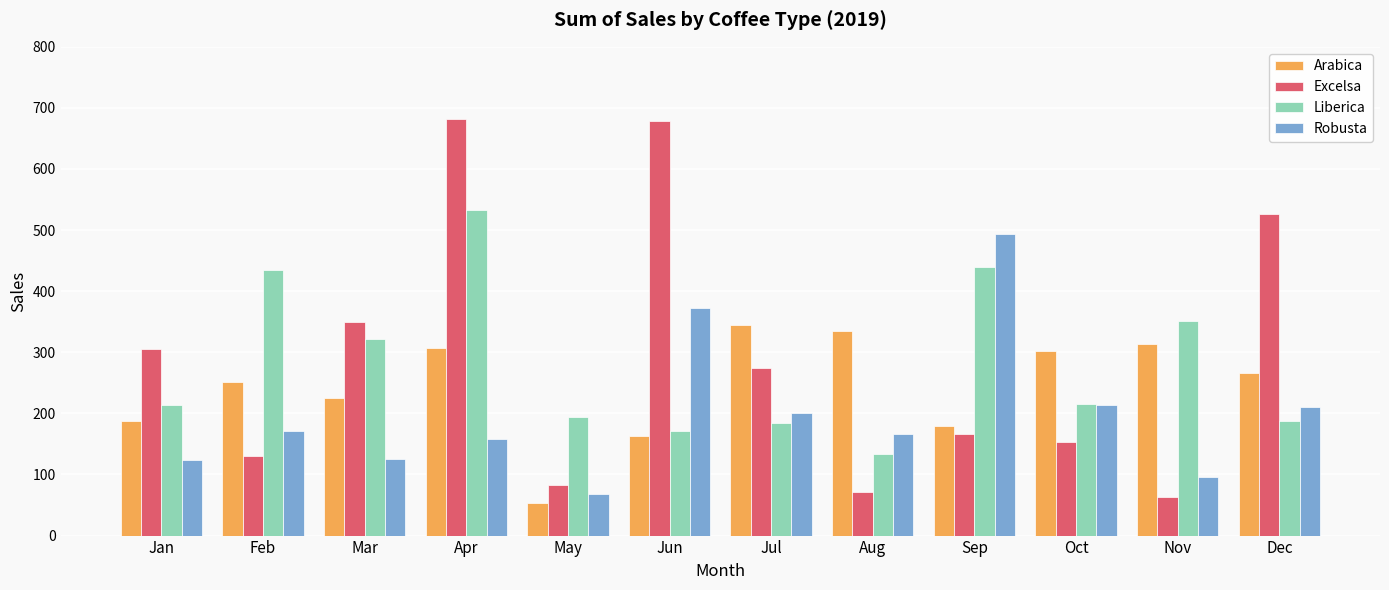

What are all the series names shown in the legend?

Arabica, Excelsa, Liberica, Robusta